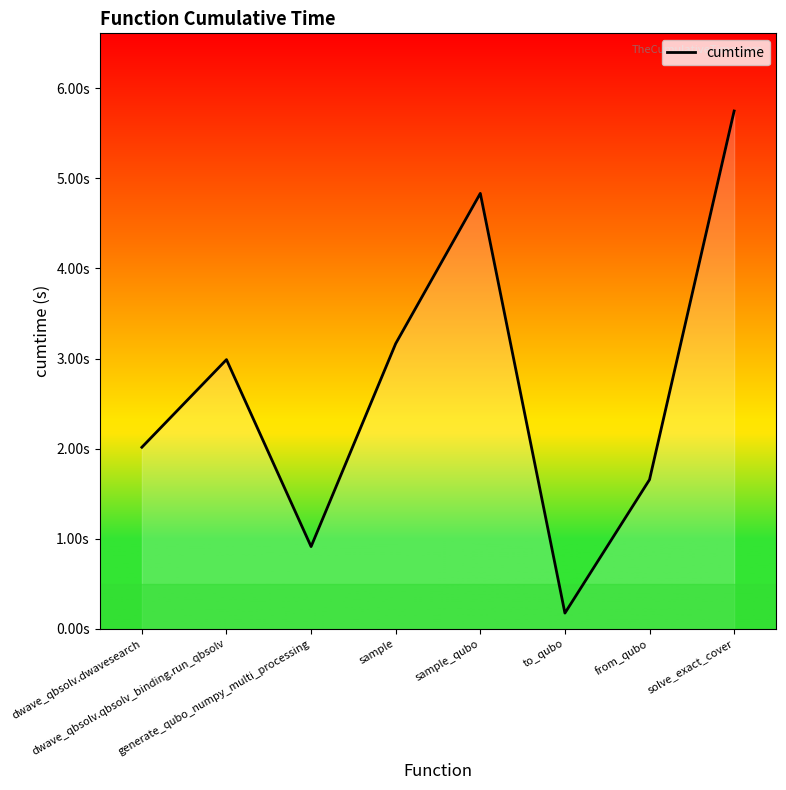

At which category does the data reach its first local peak?

dwave_qbsolv.qbsolv_binding.run_qbsolv